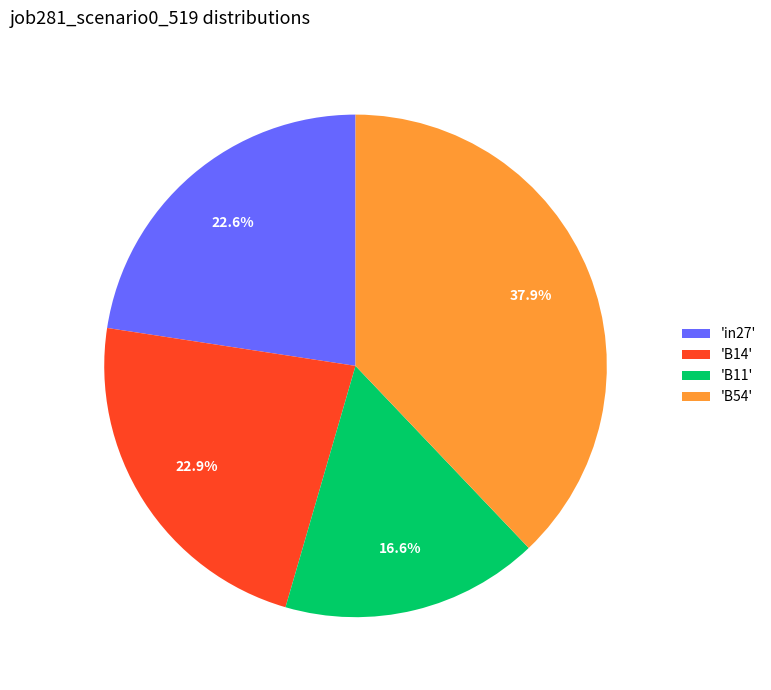

Which category has the biggest portion of the pie?

'B54'